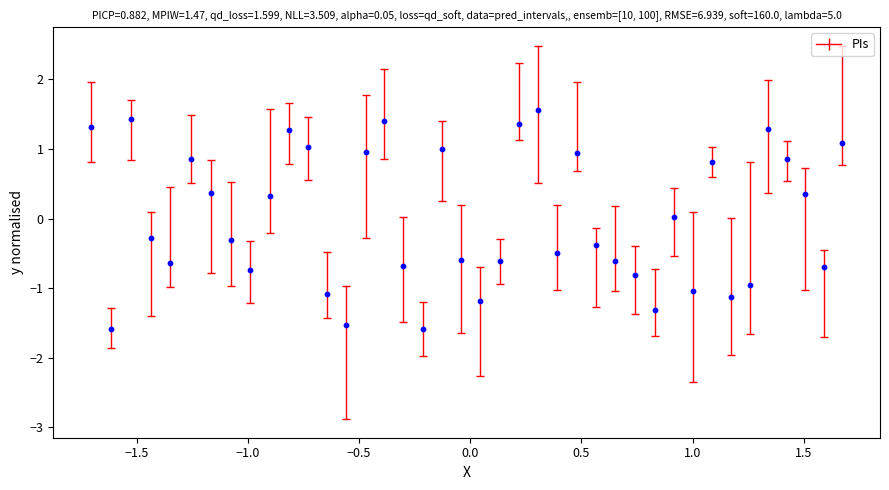

What is the range of Y values (max minus min)?

3.2